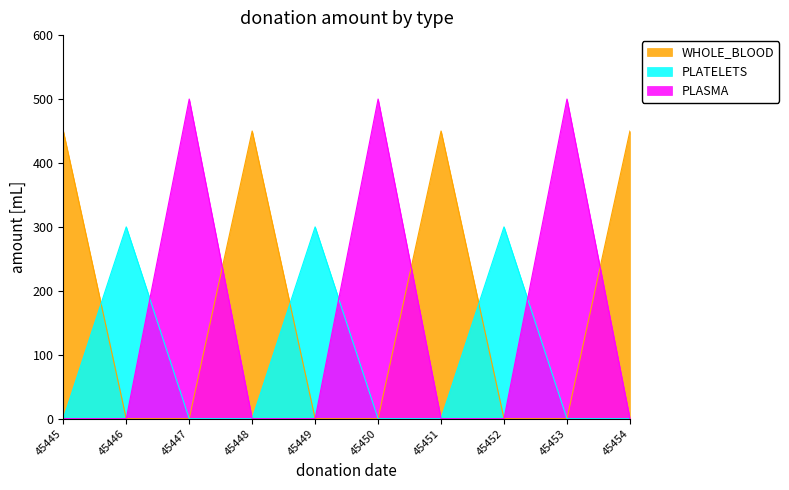

Rank the series by their maximum value, from lowest to highest.

PLATELETS, WHOLE_BLOOD, PLASMA